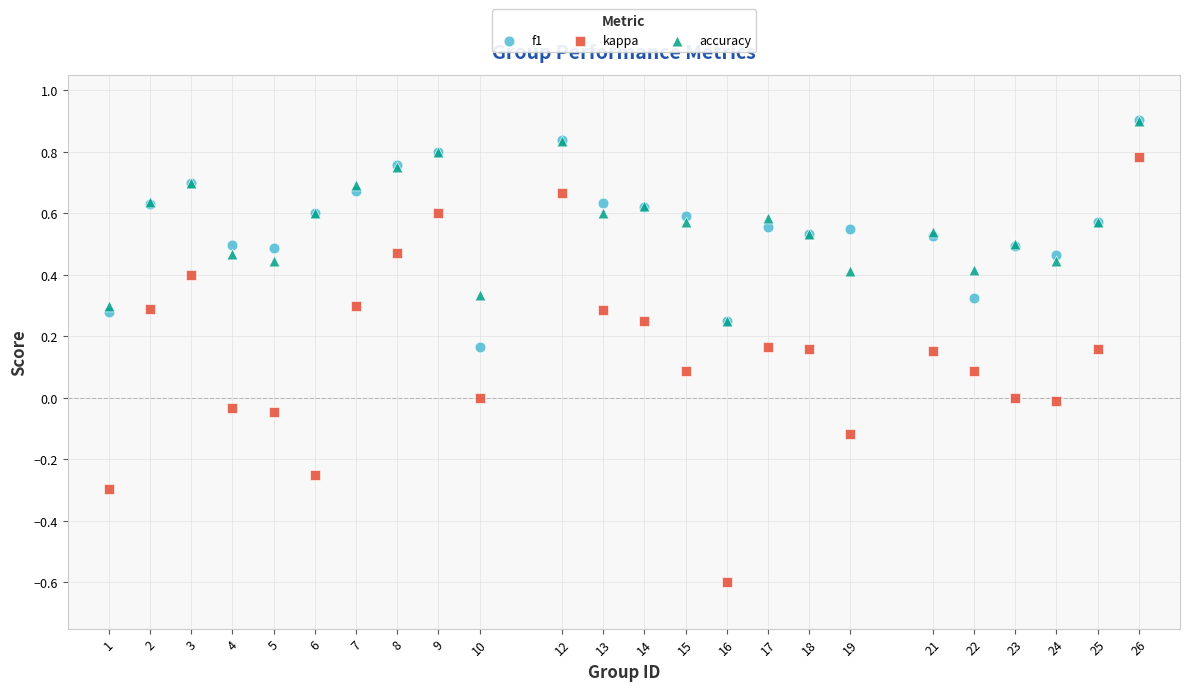

What are all the series names shown in the legend?

f1, kappa, accuracy